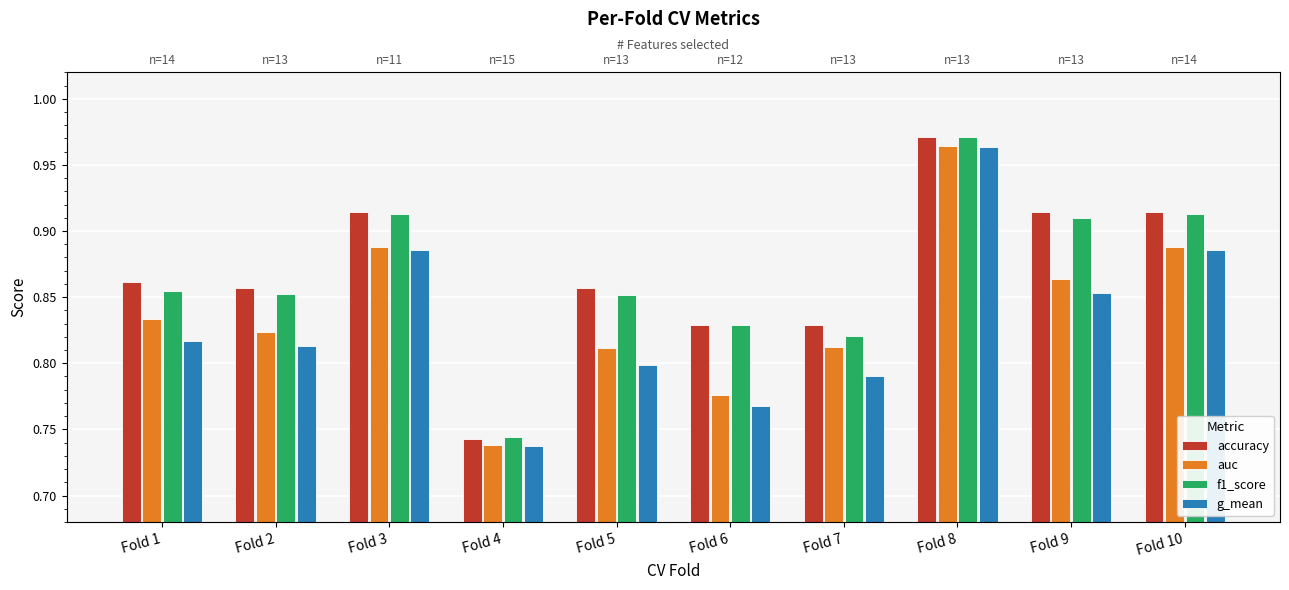

Rank the series at Fold 8 from highest to lowest value.

accuracy, f1_score, auc, g_mean